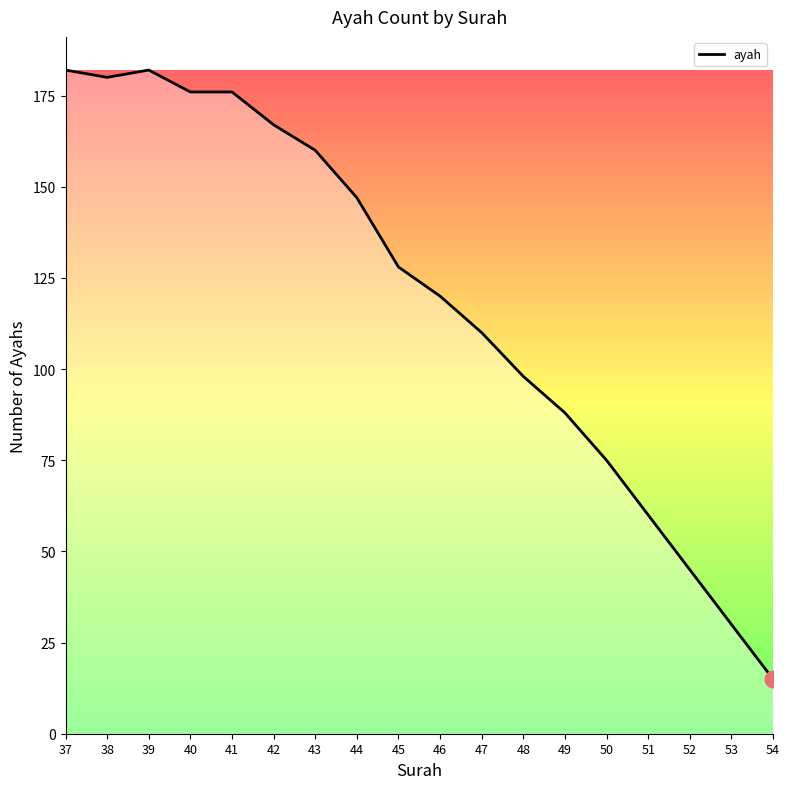

What is the smallest value displayed?

15